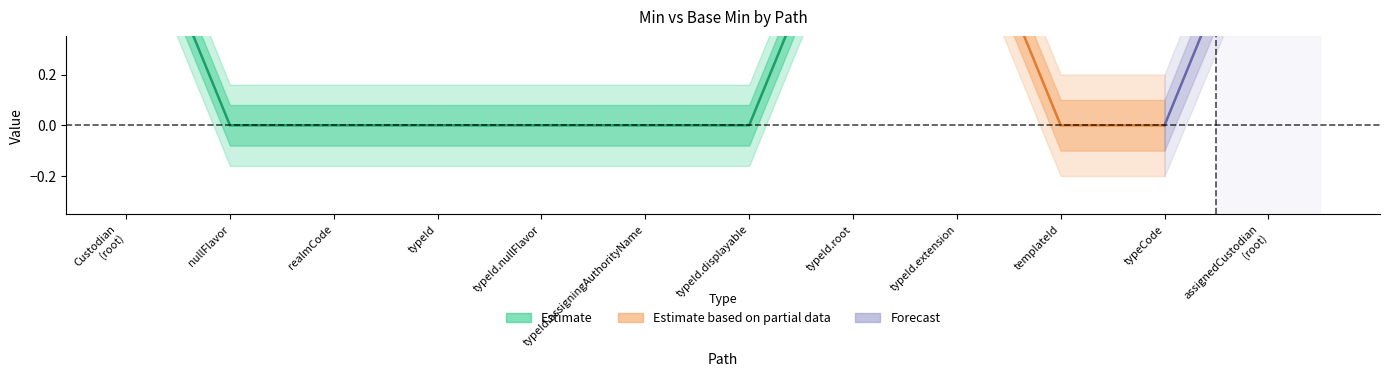

Count the Base Min values in the range 0 to 1.

12